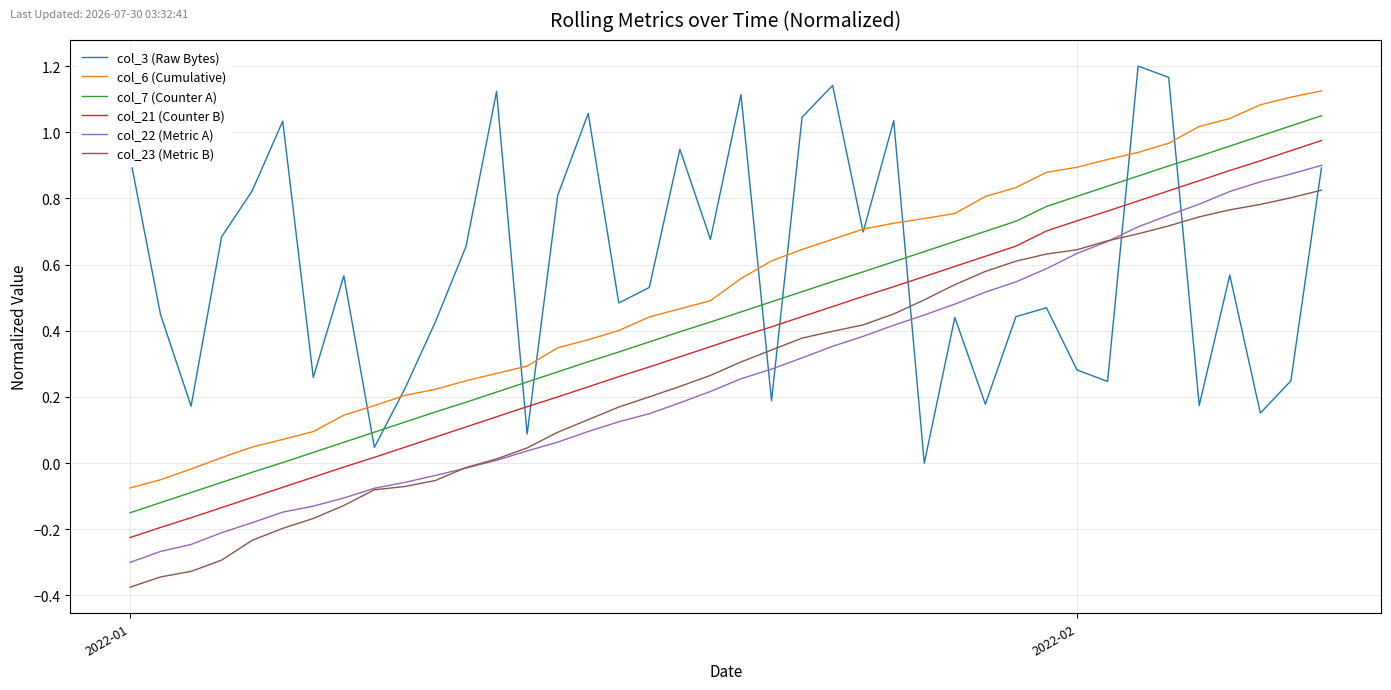

How many values in the col_7 (Counter A) series are below 0?

5